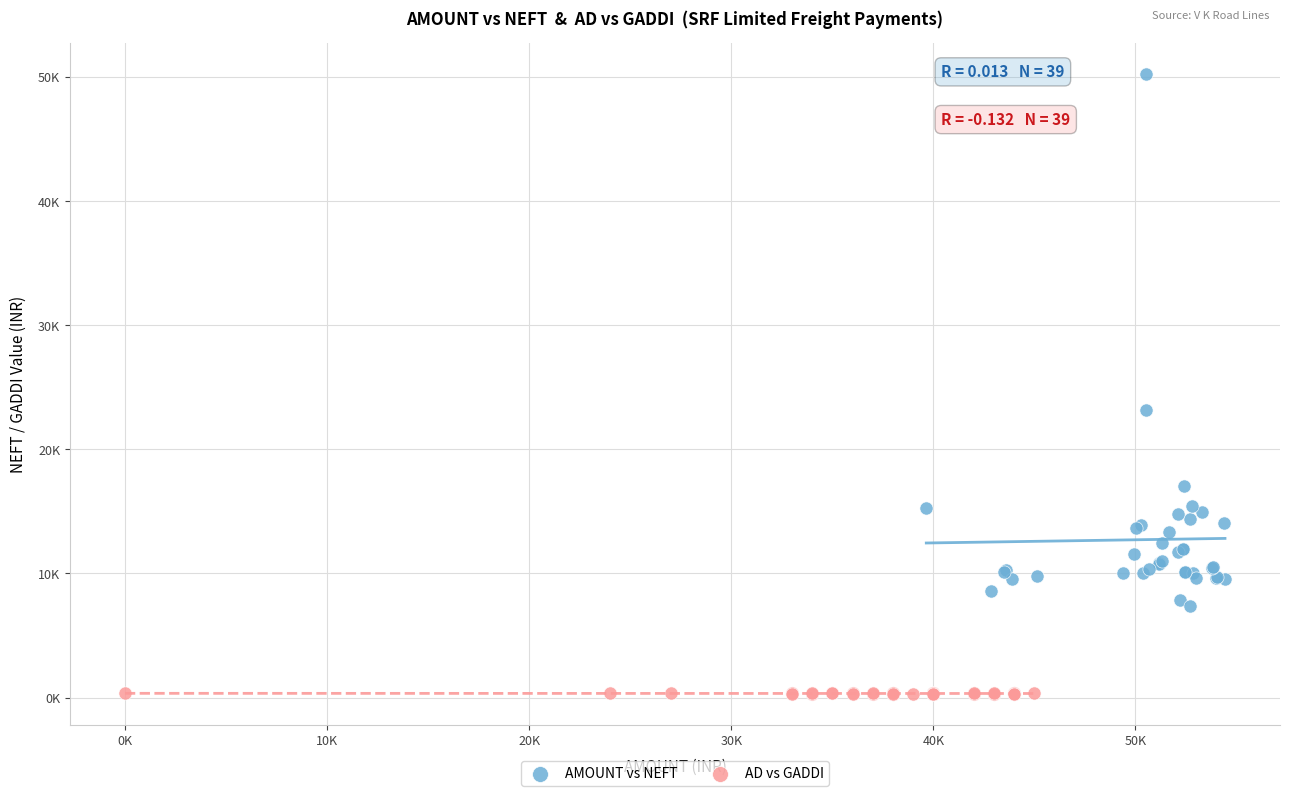

Which series contains the lowest Y value?

AD vs GADDI